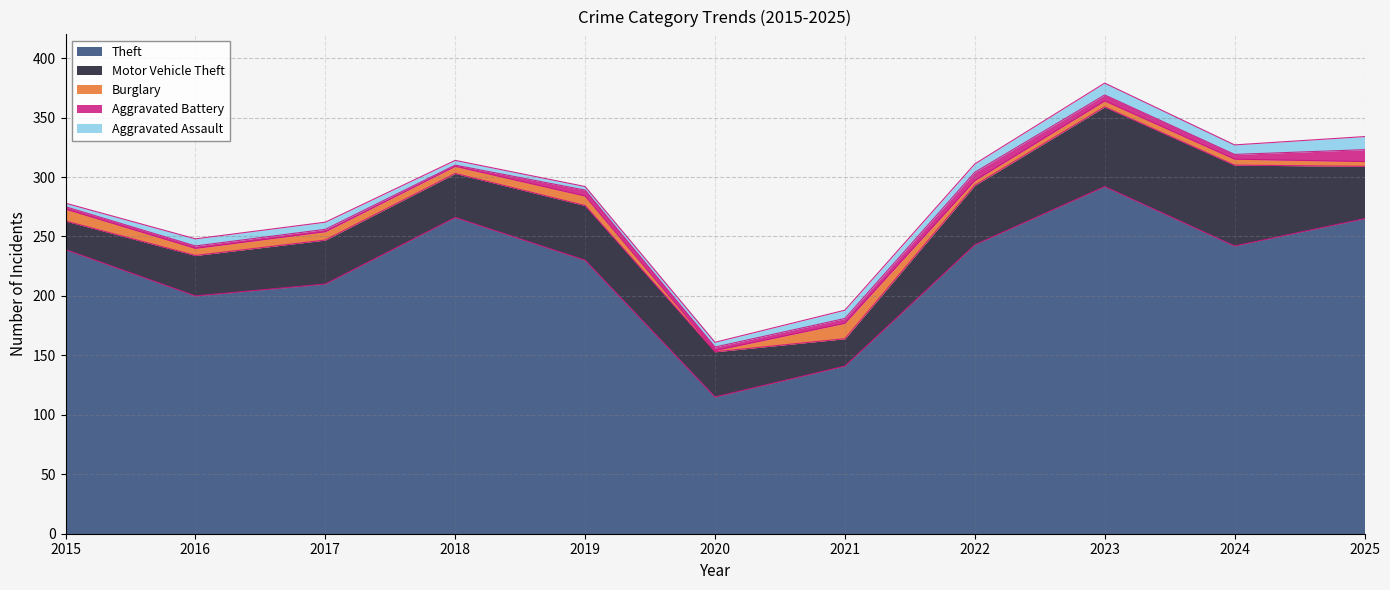

At which label does Theft reach its peak?

2023